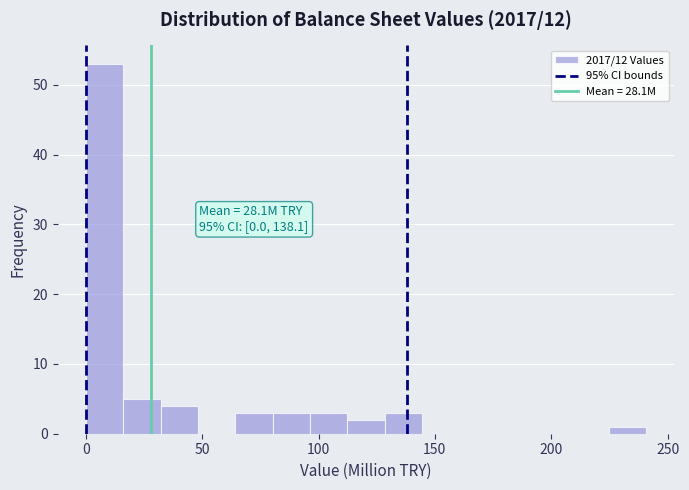

Around what value on the x-axis is the tallest bar? Give the approximate position of its centre, as read against the axis.

10